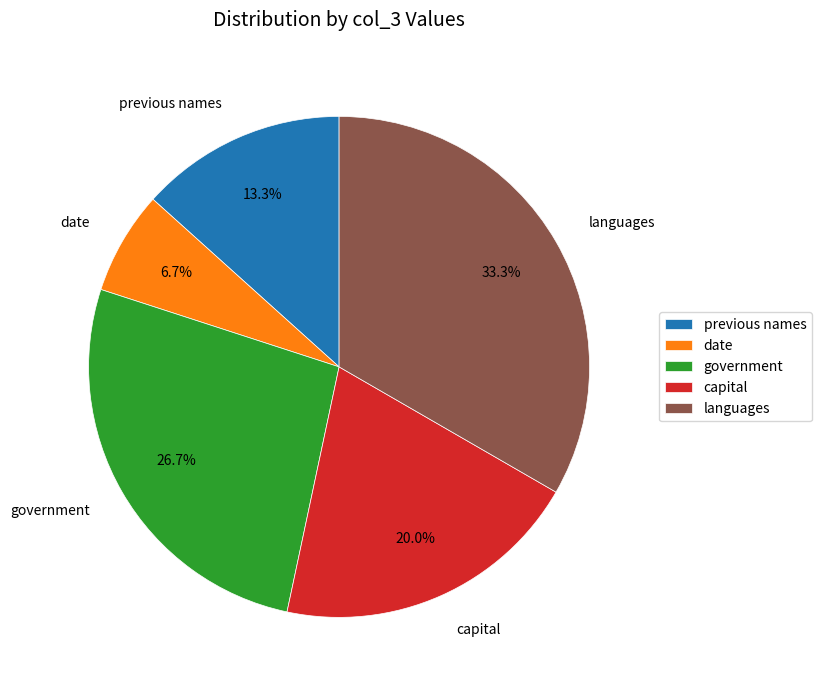

To the nearest percent, what percentage of the pie is languages?

33%